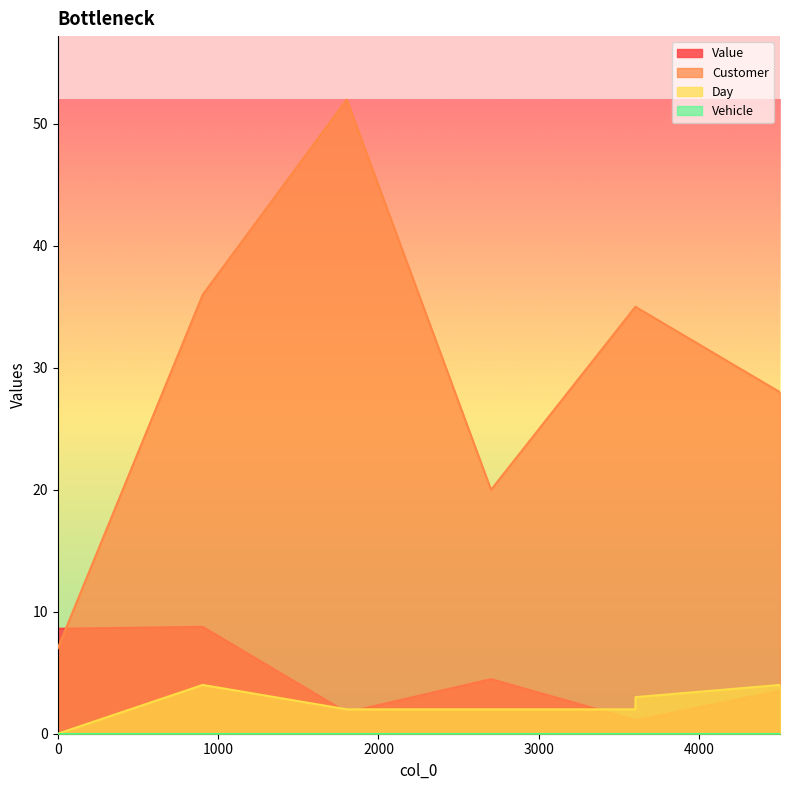

How many data points in Customer are less than 35?

3